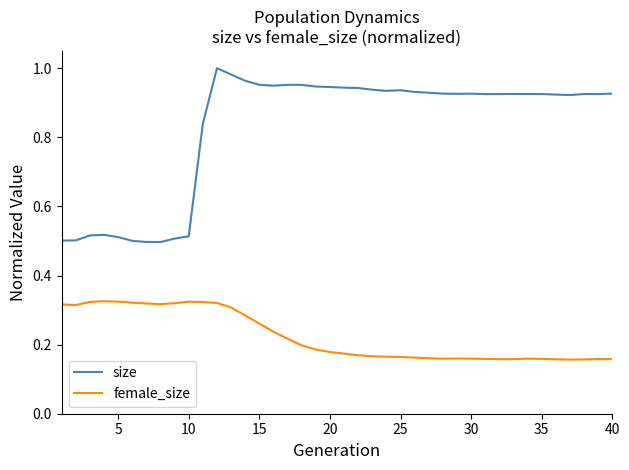

True or false: size and female_size intersect in this chart.

False